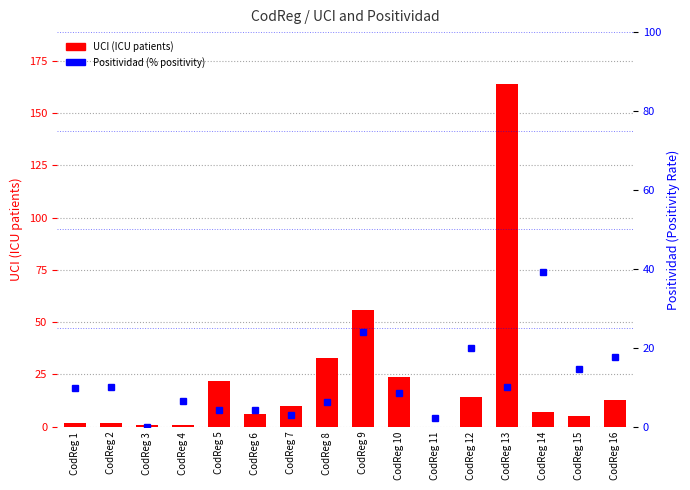

Read the UCI (ICU patients) value at CodReg 3.

1.0